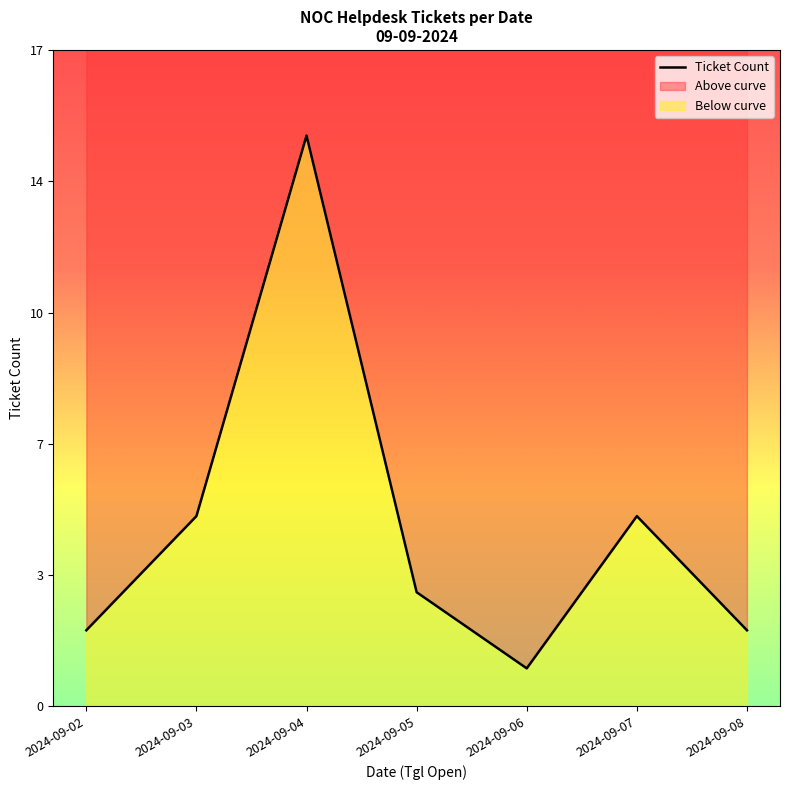

True or false: the data shows 8 at 2024-09-07.

False